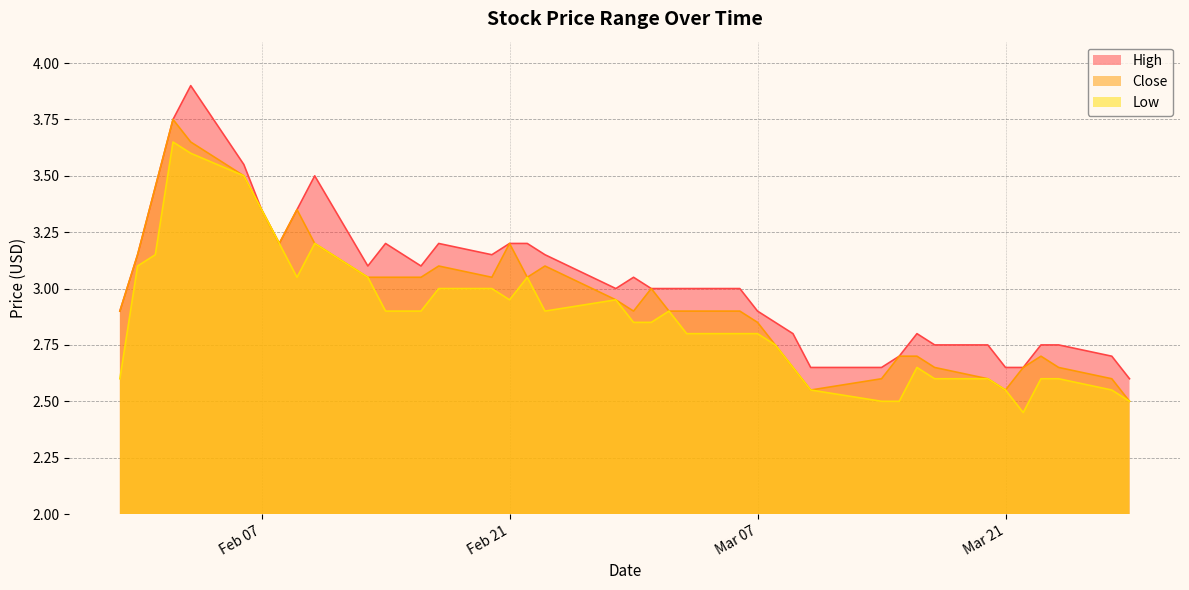

Rank the series by their maximum value, from highest to lowest.

High, Close, Low